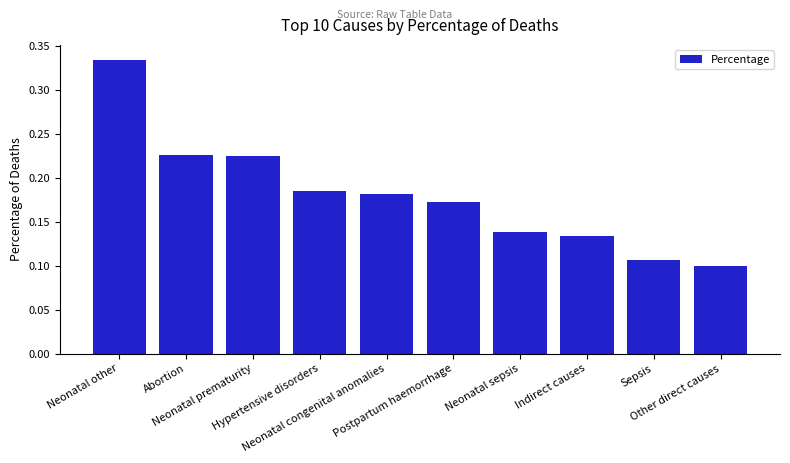

True or false: the data shows 0.1 at Sepsis.

True